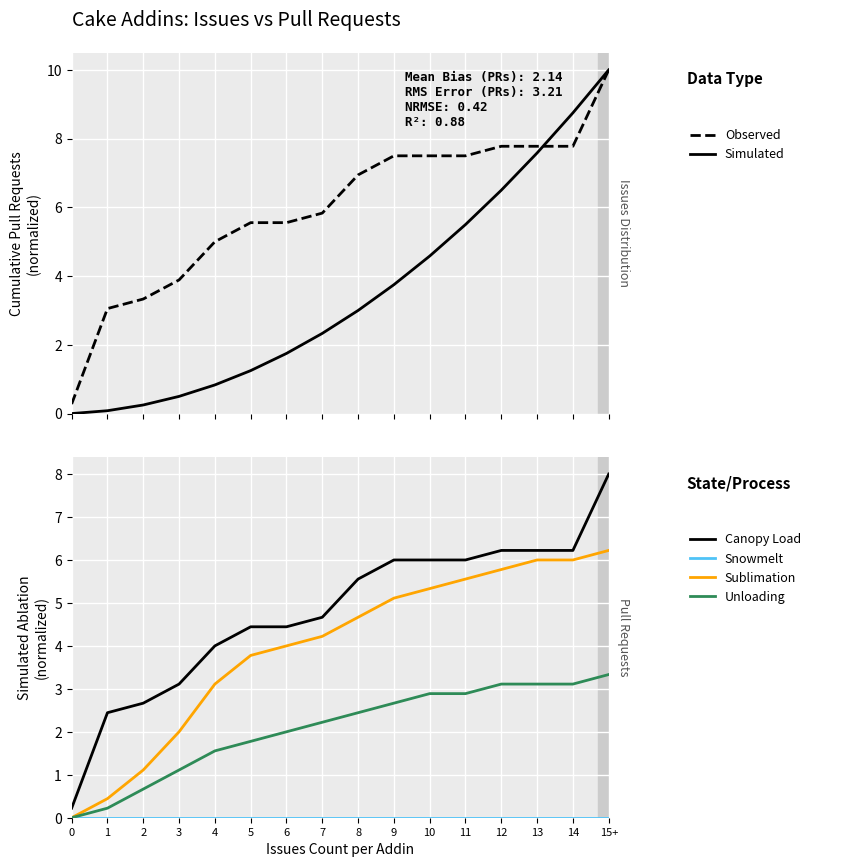

What is the difference between the Unloading values at 6 and 1?

1.8